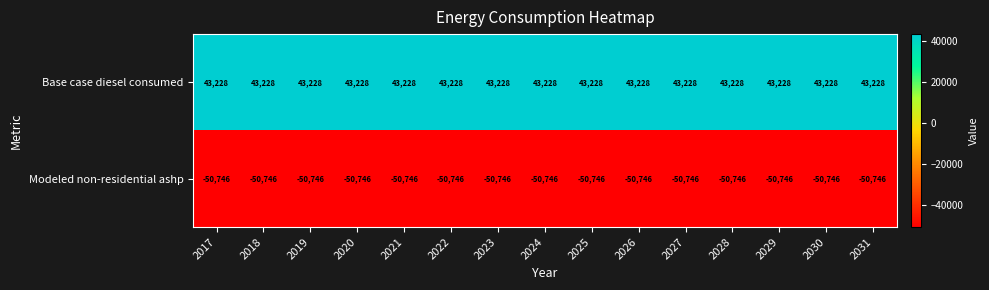

The value of Modeled non-residential ashp at 2029 is -74062. True or false?

False